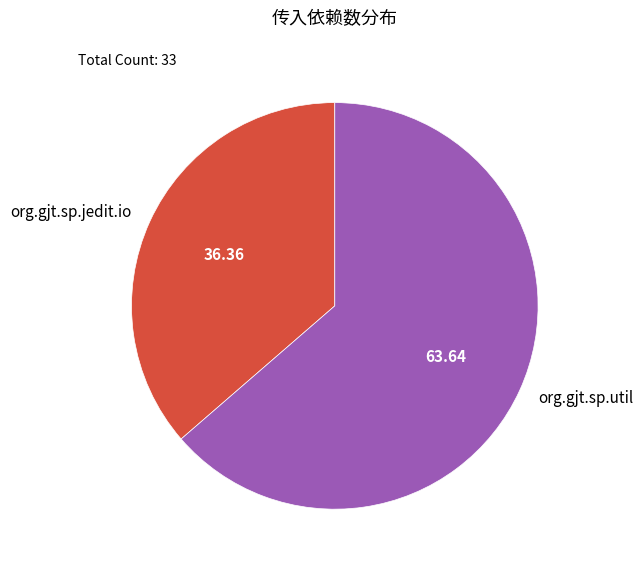

How many slices are in this pie chart?

2